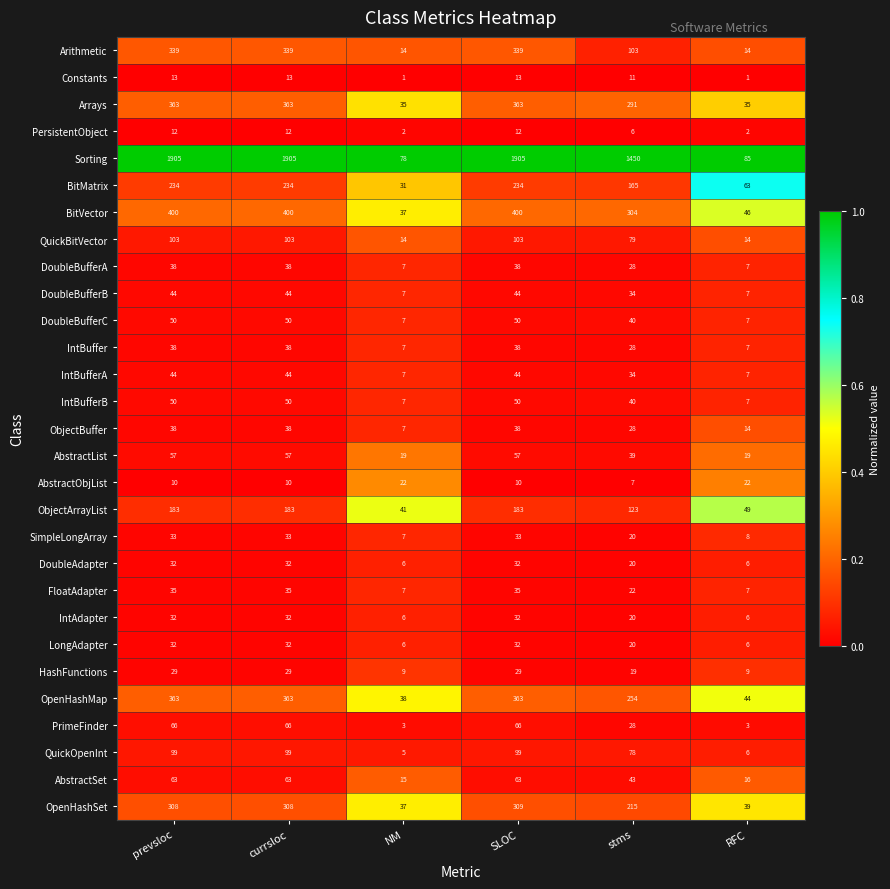

Is it true that AbstractObjList equals 6 at SLOC?

False